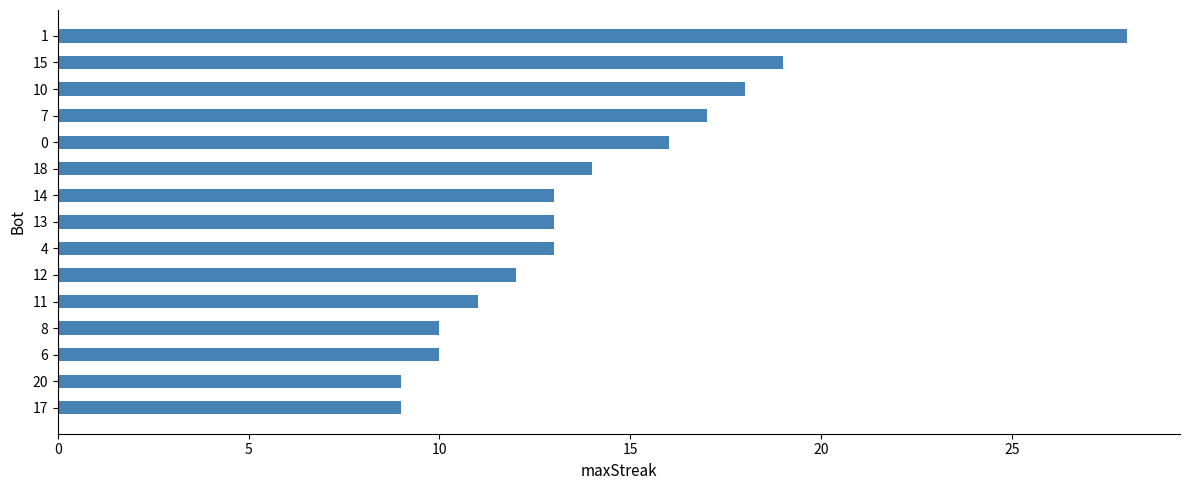

What is the change in value from 14 to 8?

-3